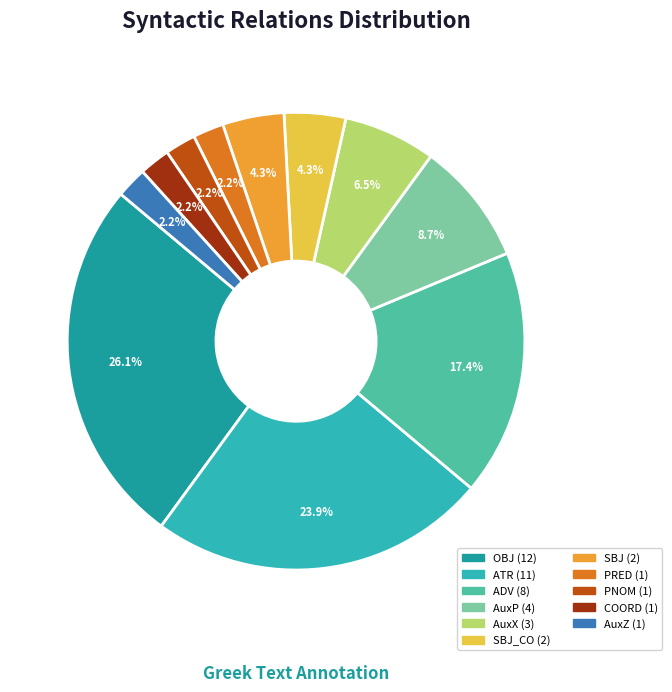

Is there any slice that represents more than half of the pie?

No